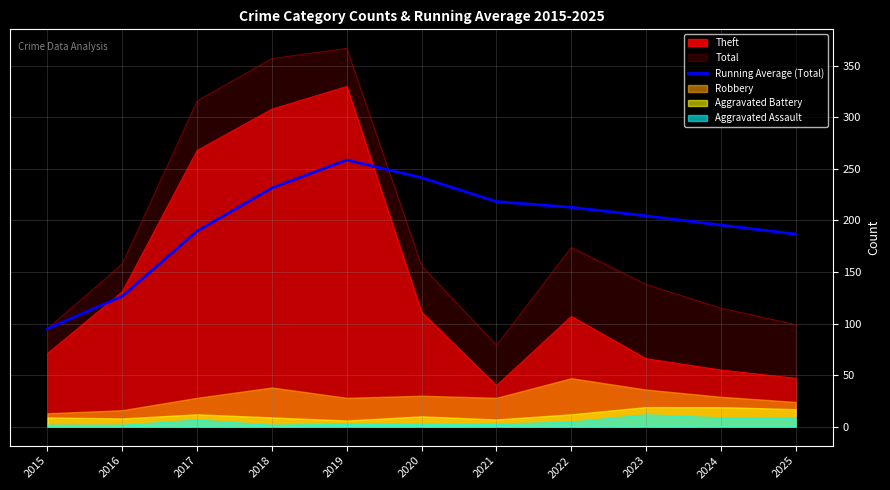

True or false: Total and Theft cross at least once.

False